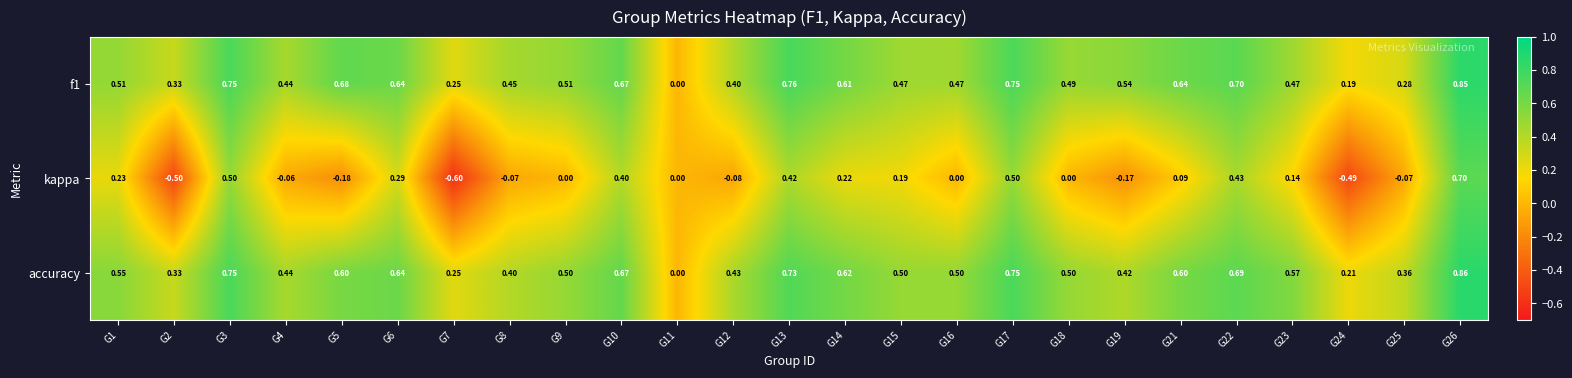

Which series has the largest total across all categories?

accuracy